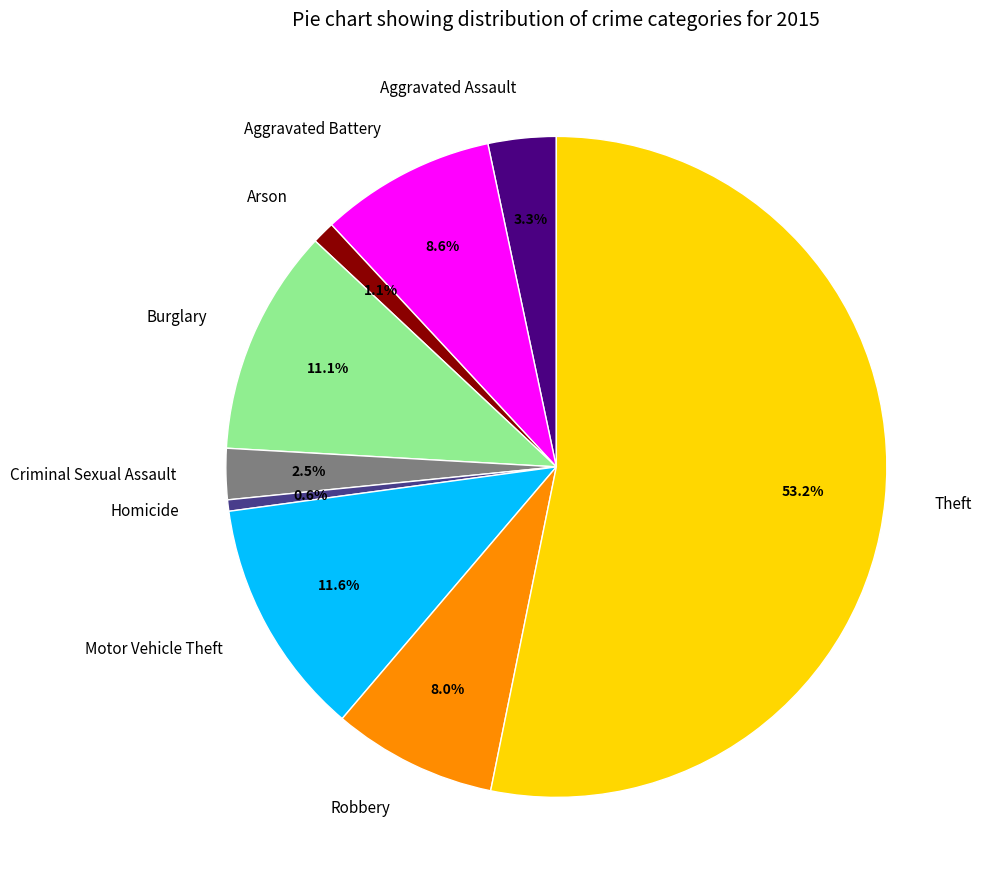

Is there any slice that represents more than half of the pie?

Yes